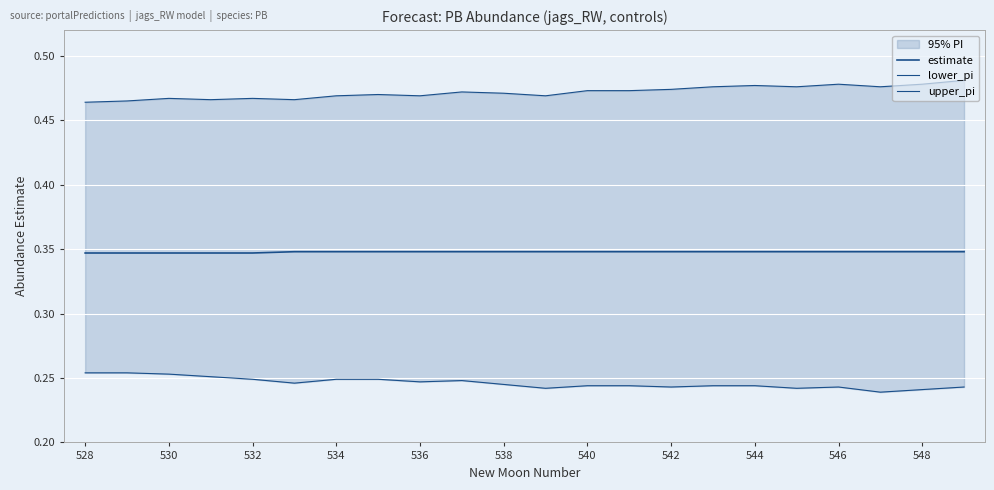

Does the chart display data point markers on the line(s)?

No